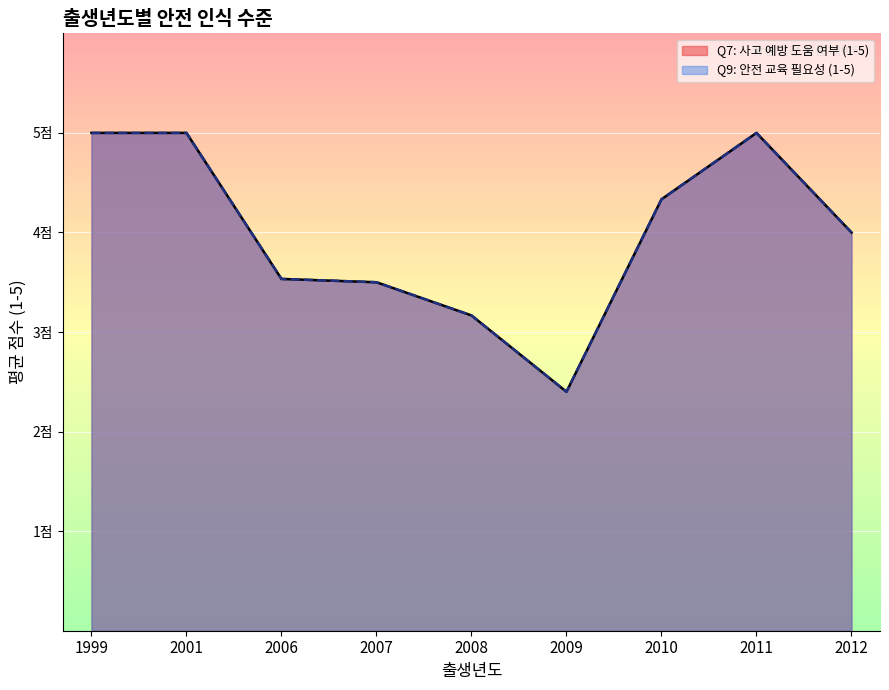

Does the chart display data point markers on the line(s)?

No